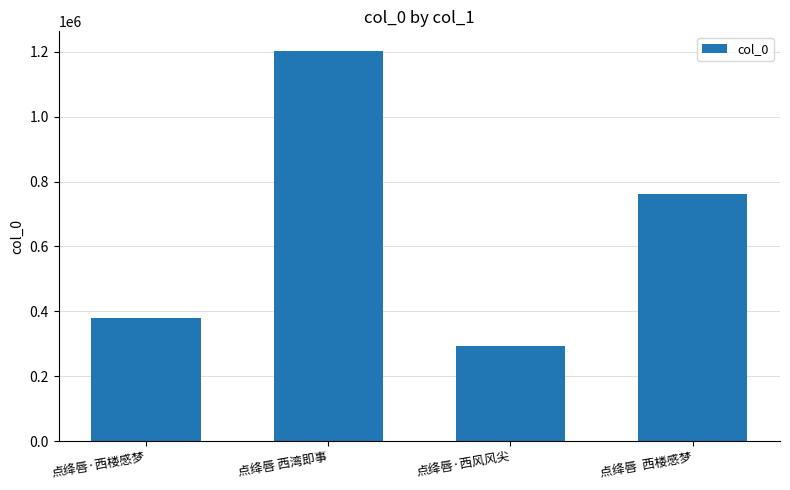

How many bars are there in total?

4